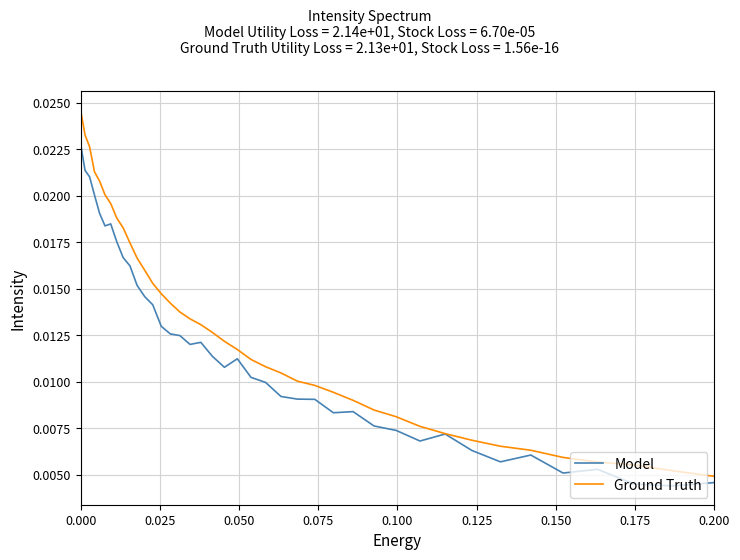

Rank the series by their average value, from highest to lowest.

Ground Truth, Model